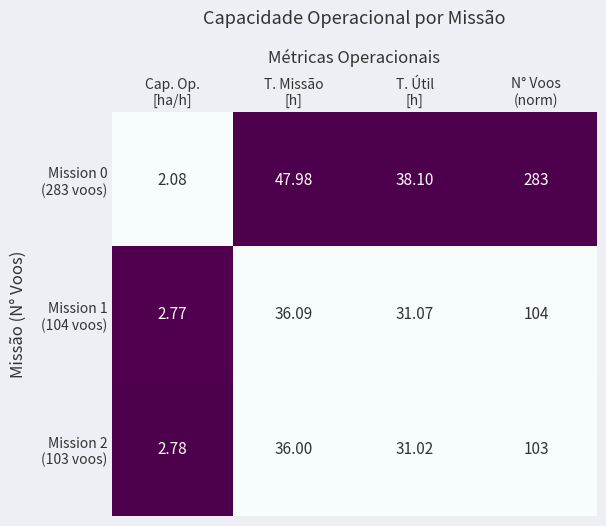

How many categories are shown in the chart?

4